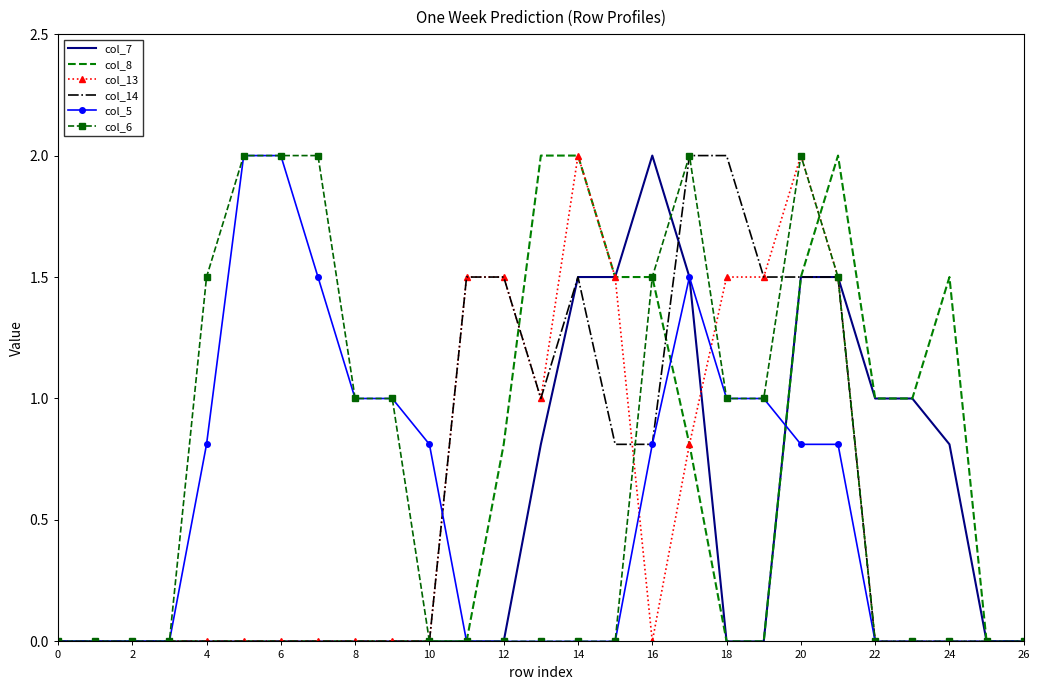

Which series has the largest total across all categories?

col_6